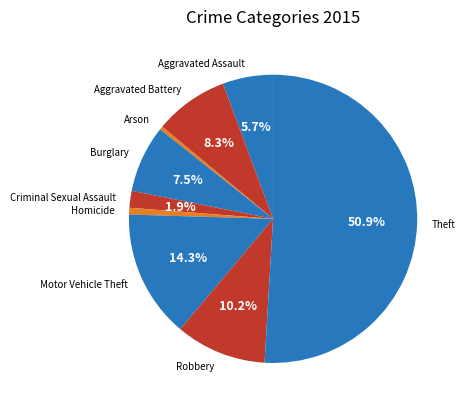

Which slice is the largest?

Theft